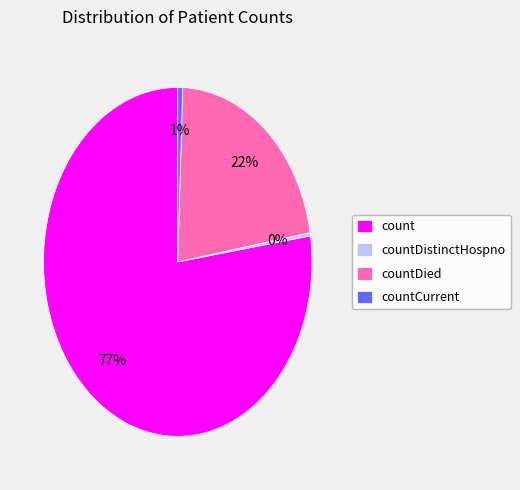

The countCurrent slice represents 11% of the pie. True or false?

False